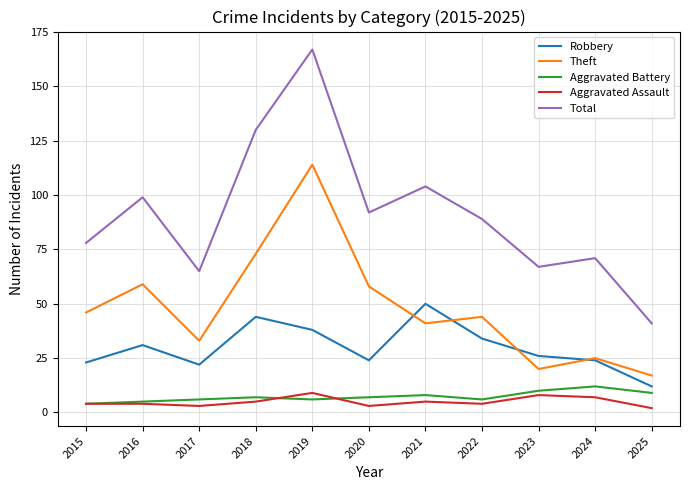

The Total series shows 117 at 2024. True or false?

False